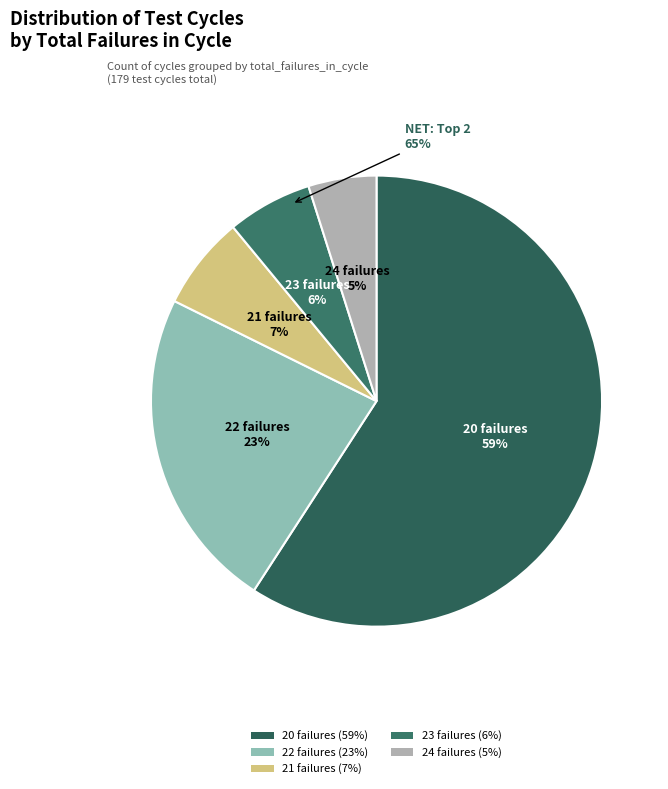

How many segments does this pie chart have?

5